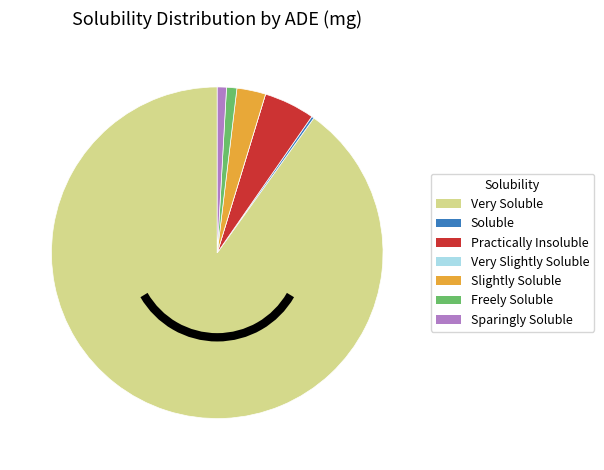

Is there a majority slice in this chart?

Yes